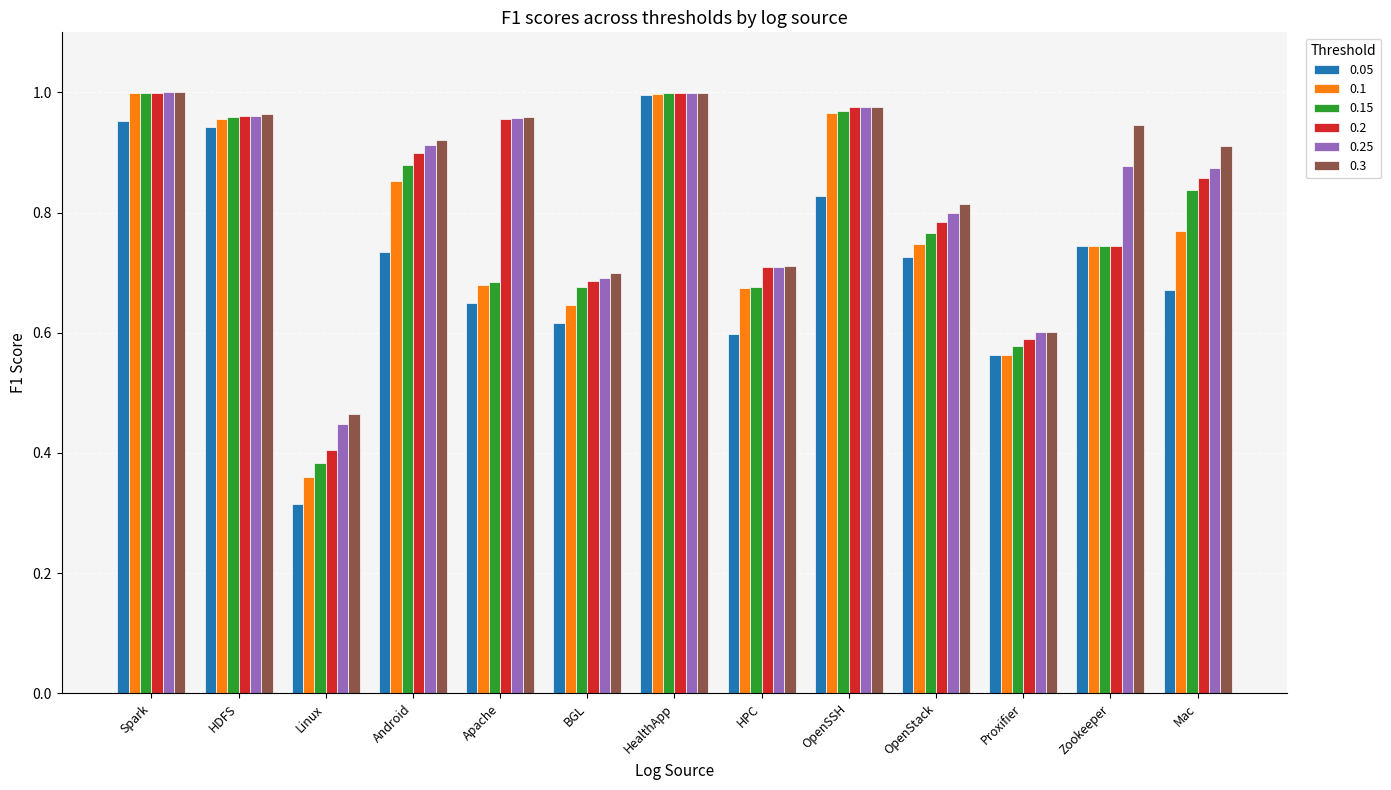

Is it true that 0.1 equals 0.4 at Linux?

True